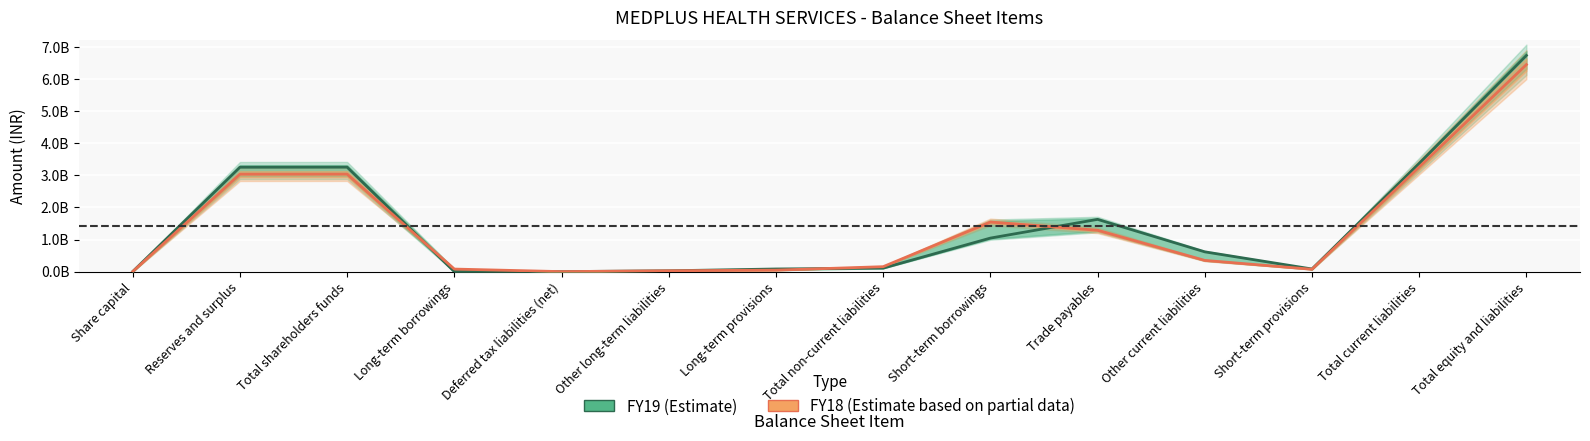

Reading left to right, what are all the values shown in this chart?

FY19 (Estimate): 1940000	3249950000	3251890000	0	290000	26020000	82330000	108640000	1044020000	1626690000	616150000	82120000	3368980000	6729670000
FY18 (Estimate based on partial data): 1940000	3032740000	3034680000	80000000	470000	27370000	46520000	154360000	1543630000	1287950000	349700000	73460000	3254740000	6443930000